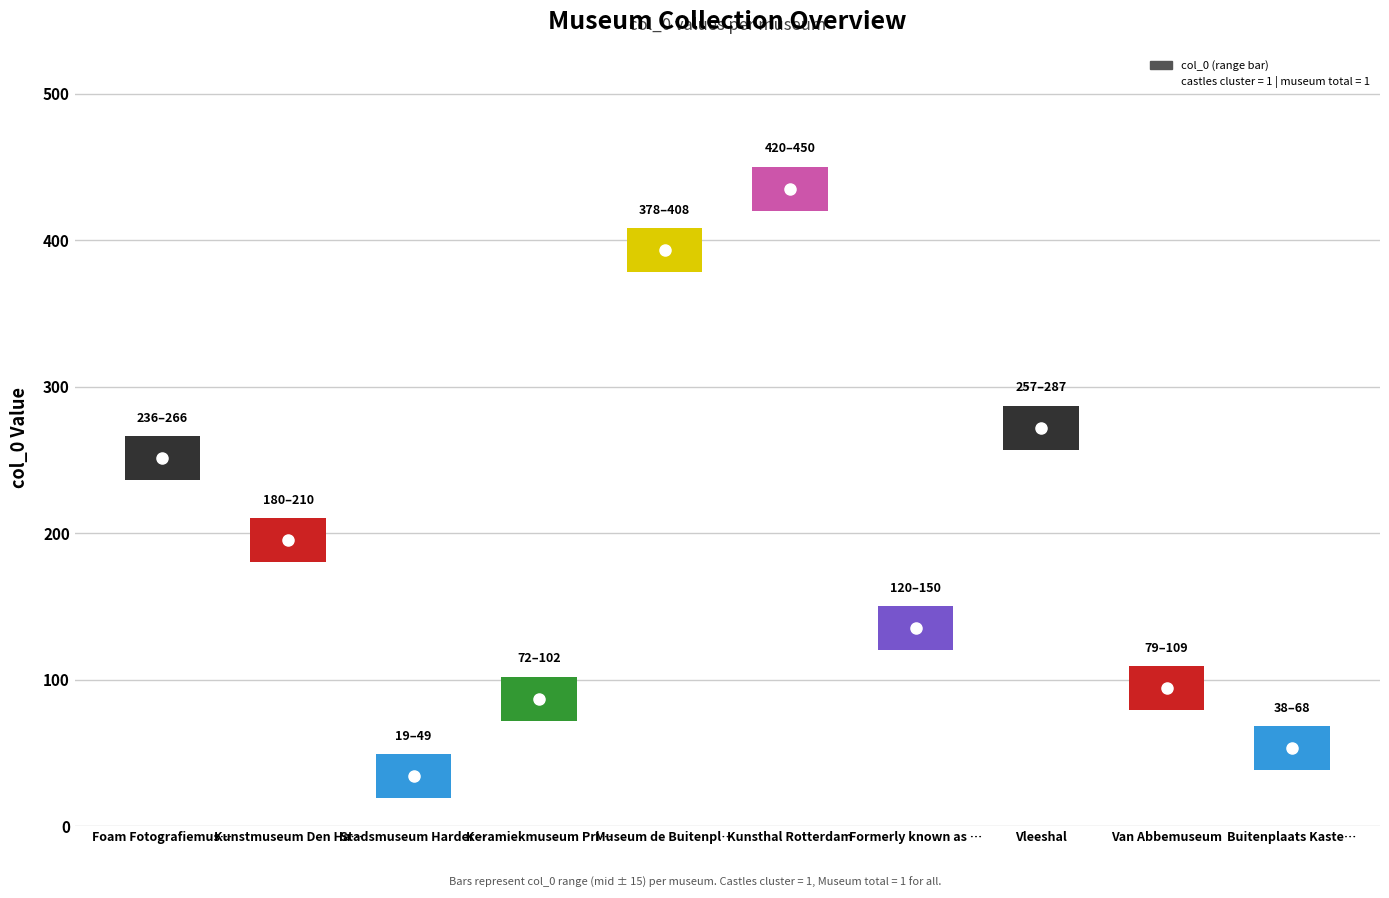

What is the sum of all museum total values?

10